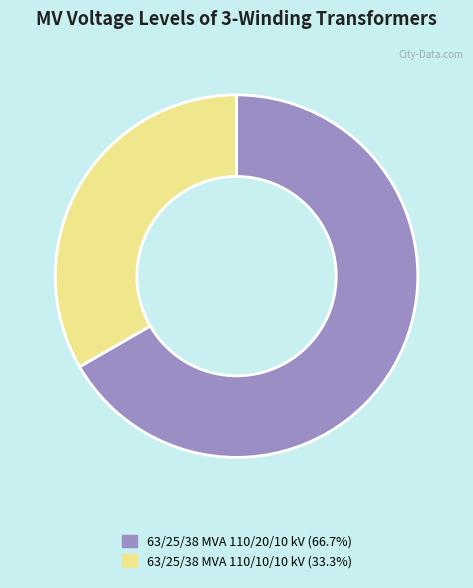

Rank the categories by value from lowest to highest.

63/25/38 MVA 110/10/10 kV, 63/25/38 MVA 110/20/10 kV